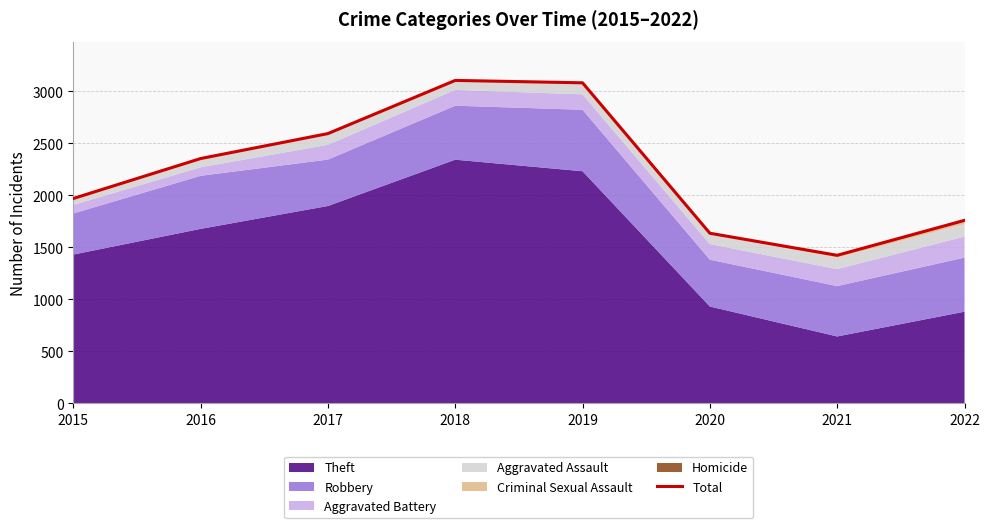

The value at 2016 is 2352. True or false?

True